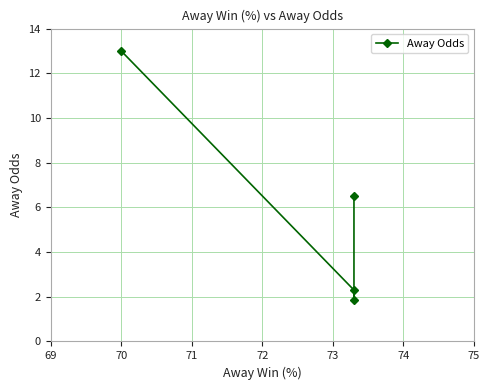

What is the maximum value shown in the chart?

13.0